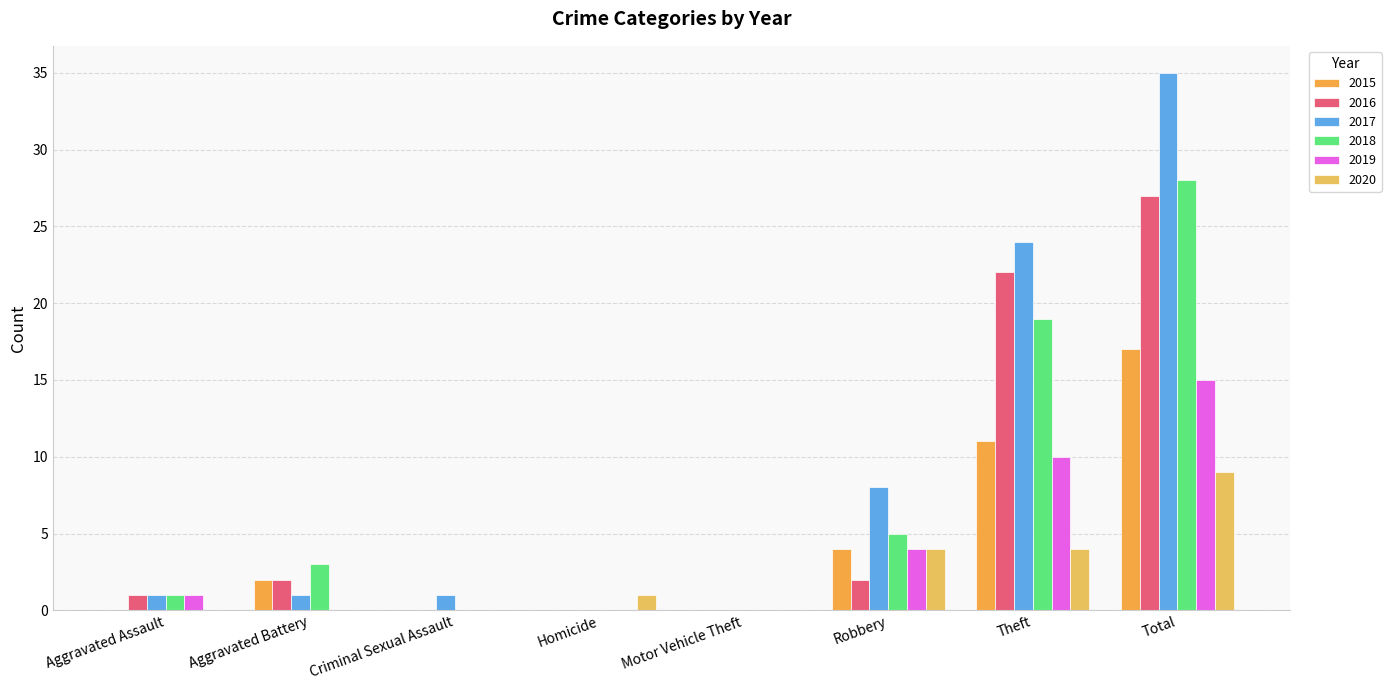

Are the bars grouped side by side (vs. stacked)?

Yes